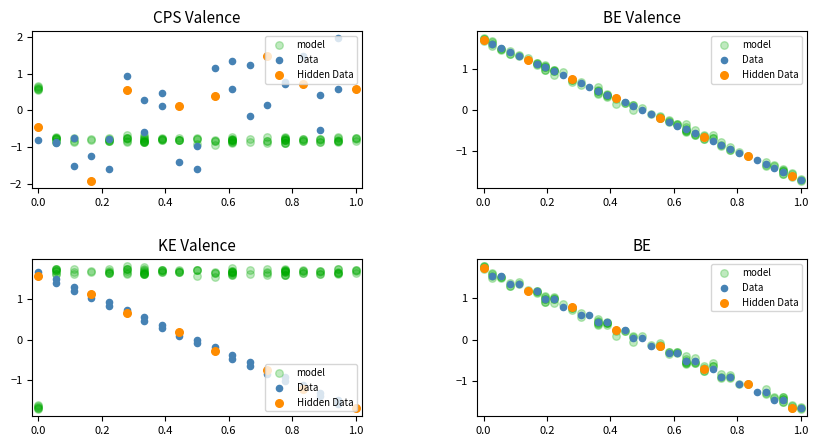

Which series has the largest Y range (max minus min)?

CPS_Valence